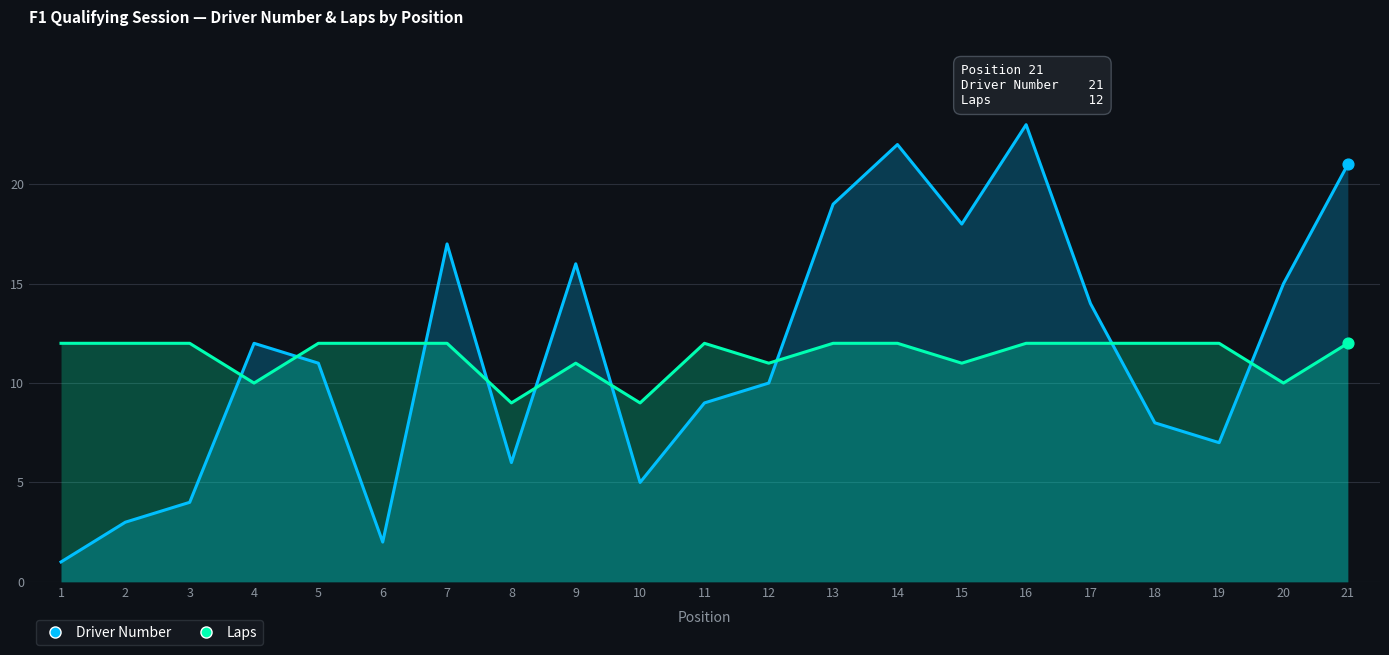

Which series contains the lowest Y value?

Driver Number